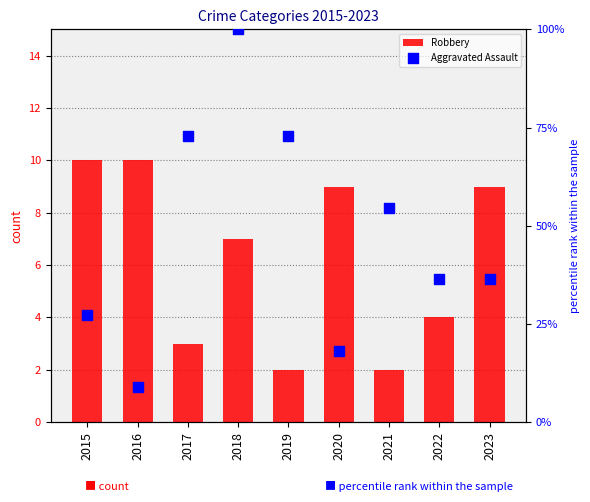

Is the value of Robbery at 2021 greater than the value of Aggravated Assault at 2019?

No